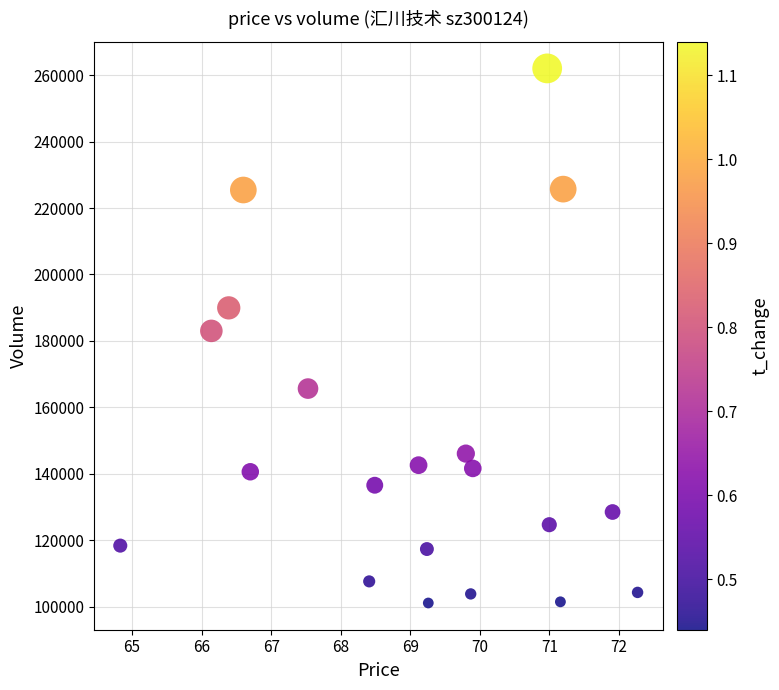

What is the range of Y values (max minus min)?

160936